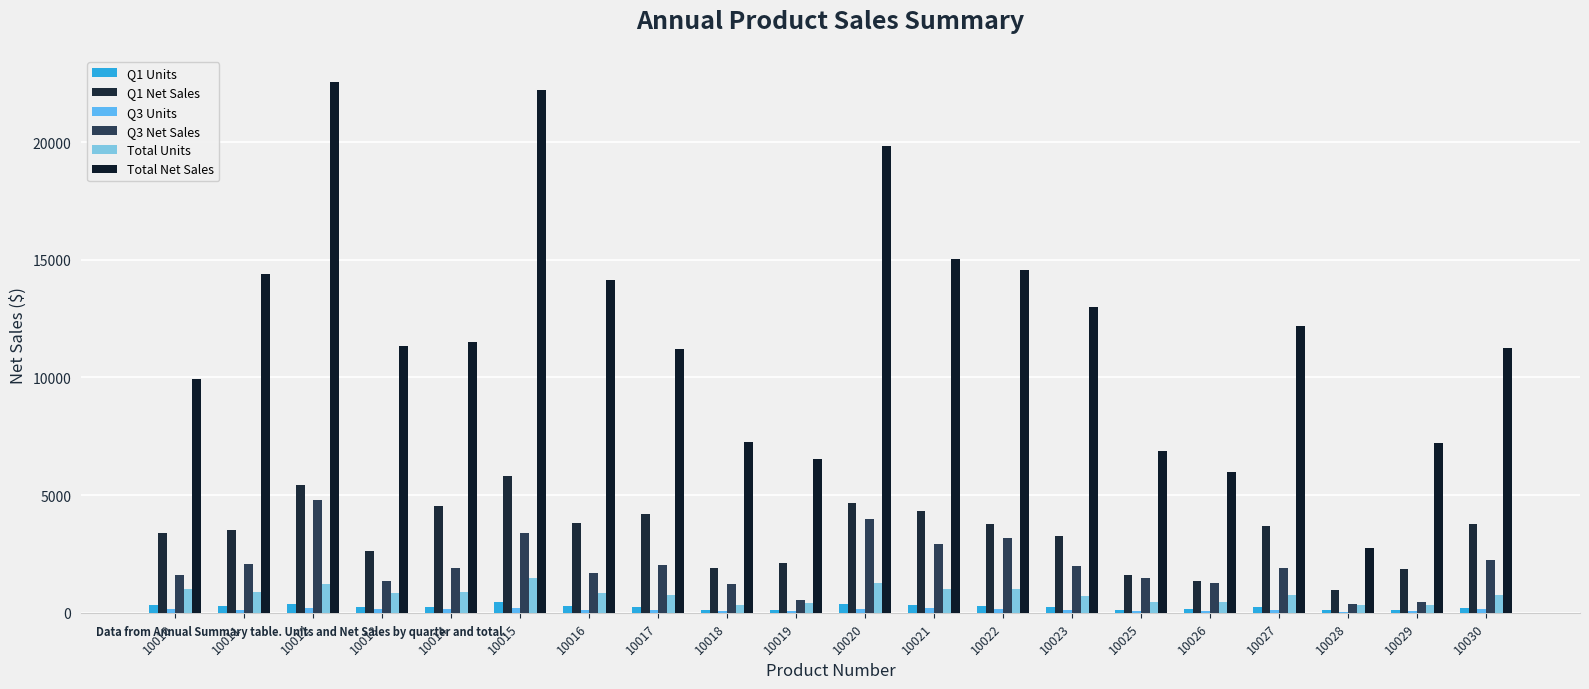

What is the lowest value of the Total Net Sales series?

2765.9